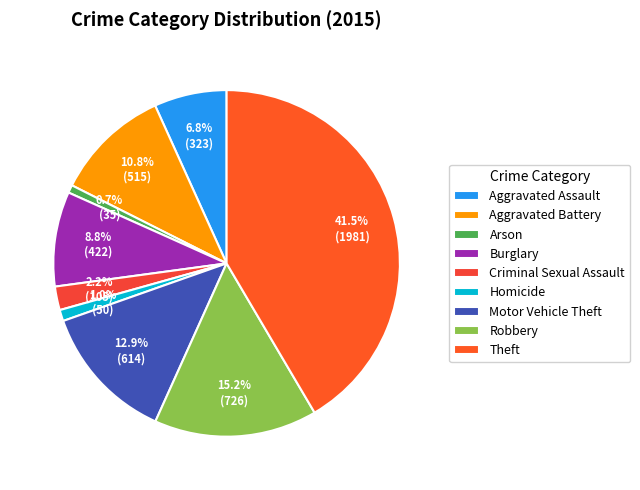

How many slices are in this pie chart?

9